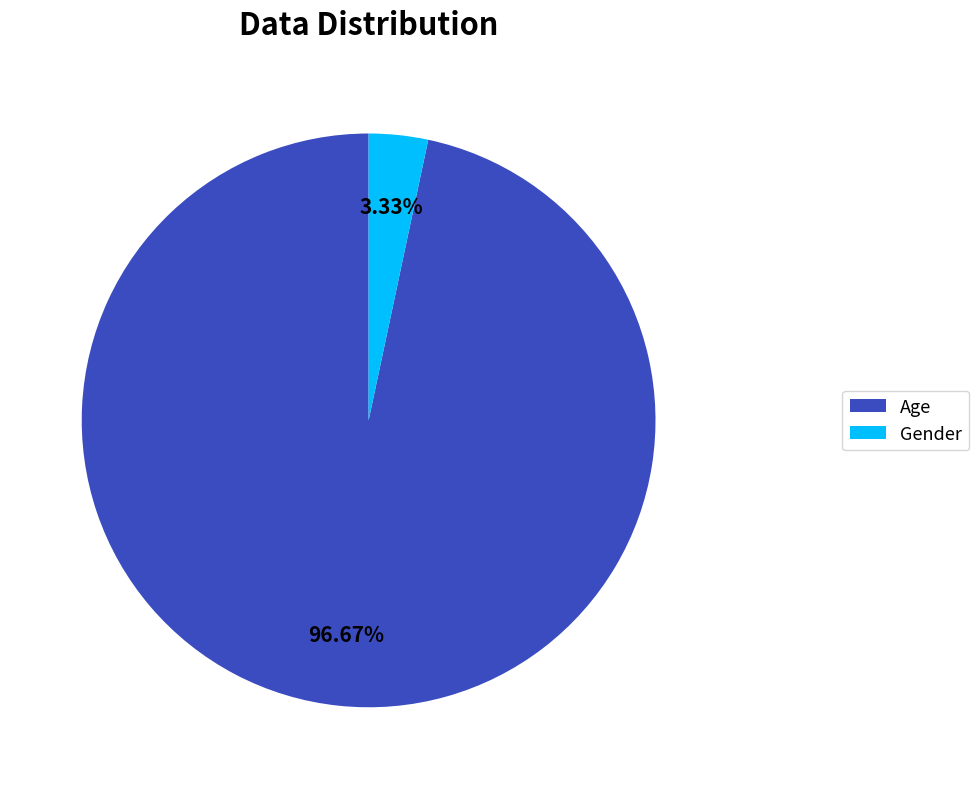

True or false: Gender accounts for 3% of the total.

True